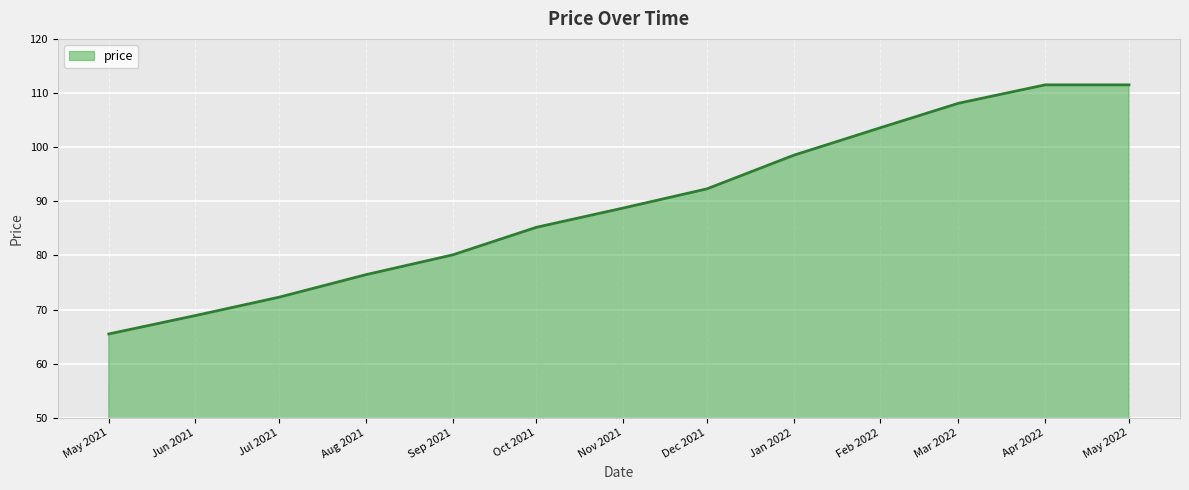

What is the ratio of the value at Jan 2022 to the value at Sep 2021?

1.2